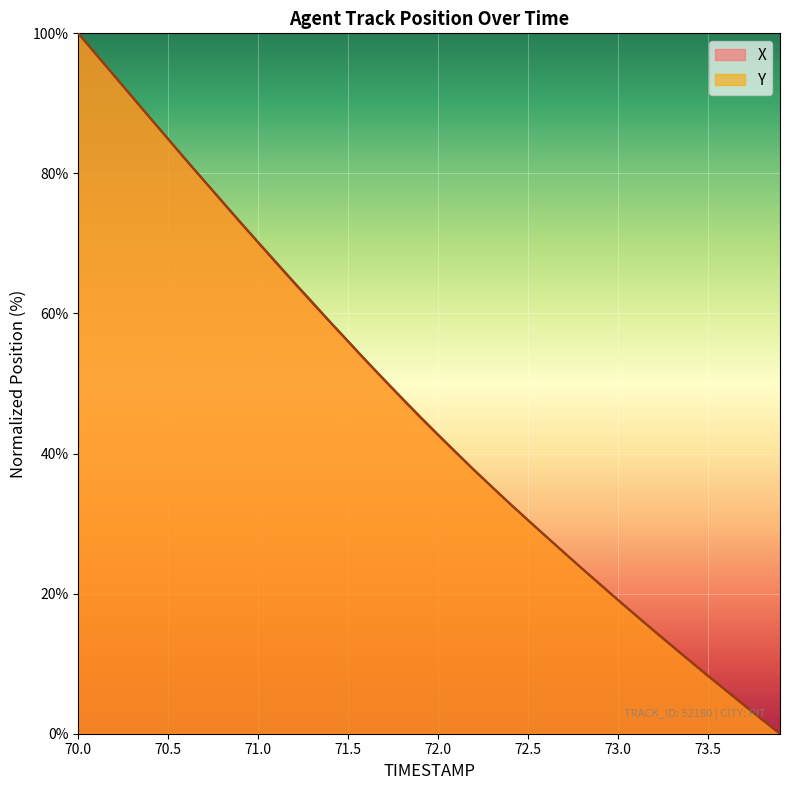

At which label does X first exceed 45?

70.0